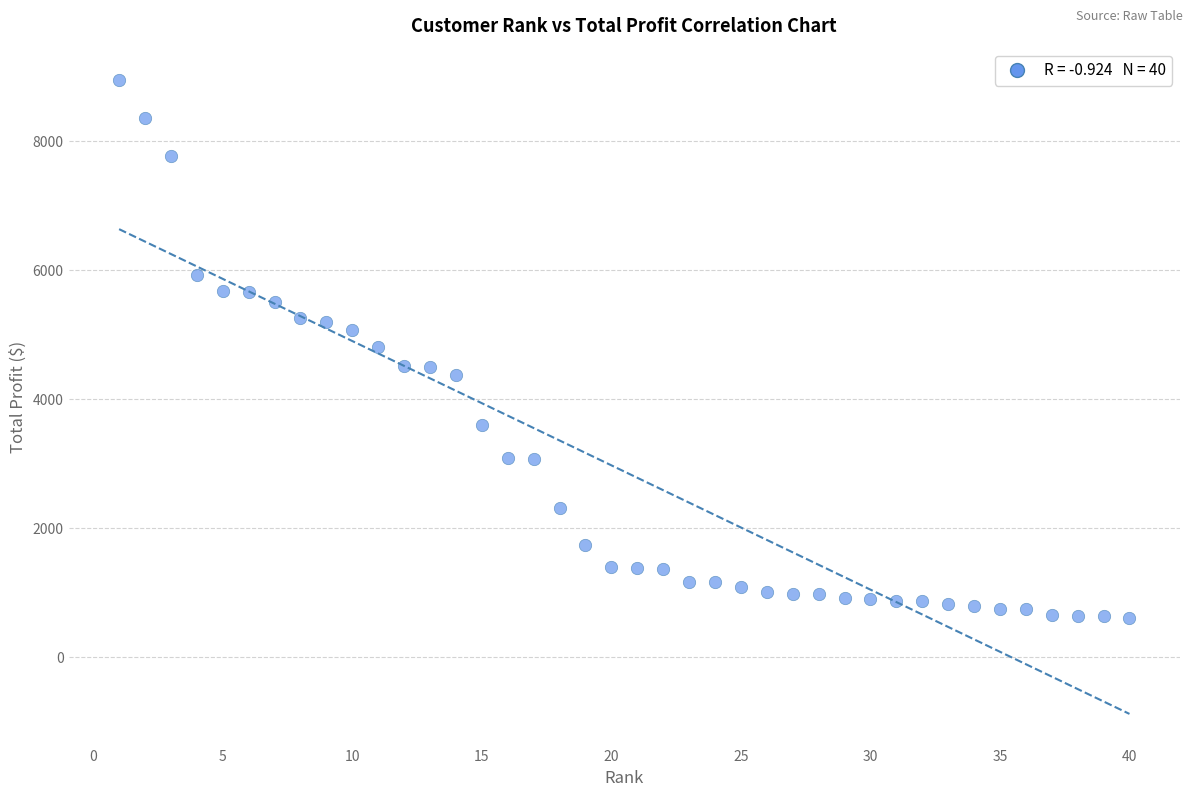

What is the range of Y values (max minus min)?

8324.5